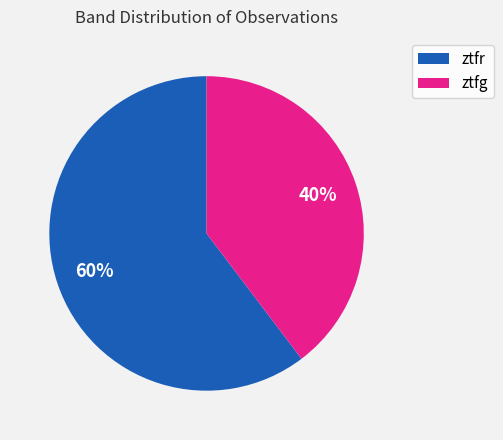

To the nearest percent, what is the combined percentage of ztfg and ztfr?

100%